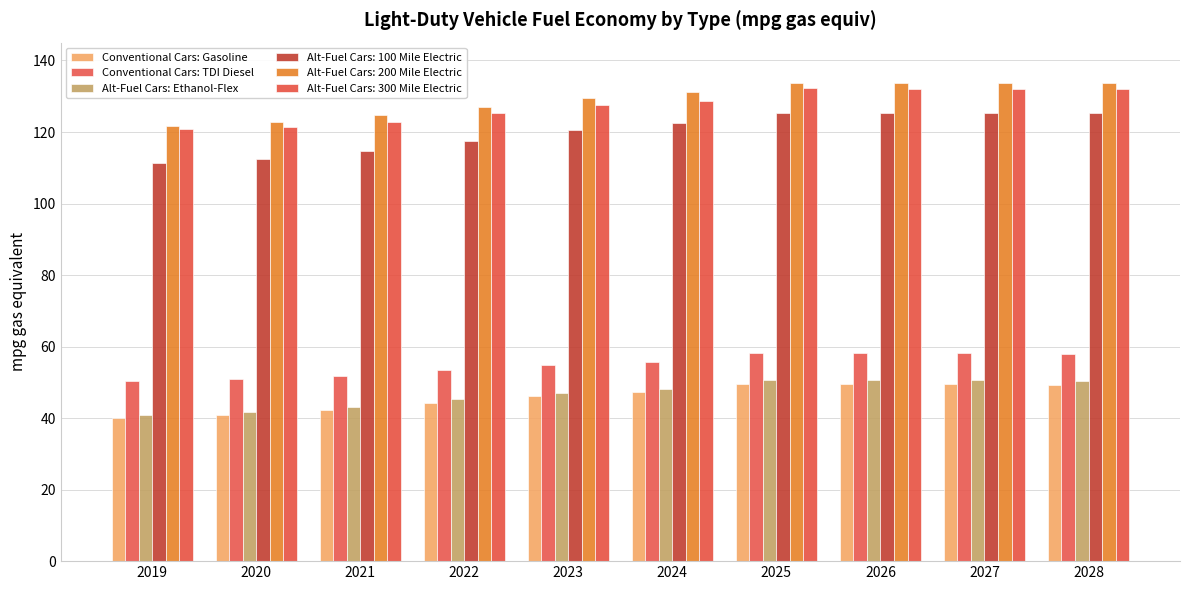

What is the average value of the Conventional Cars: TDI Diesel series?

55.0